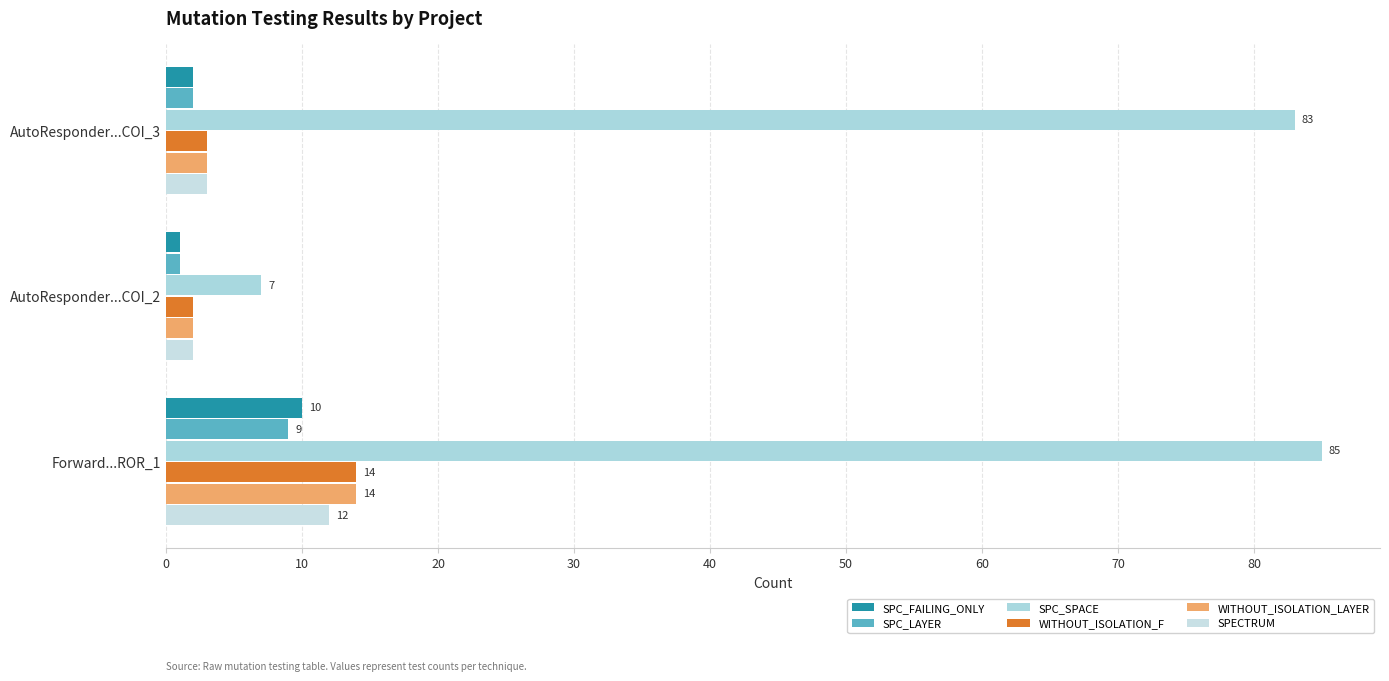

Which series has the largest total across all categories?

SPC_SPACE